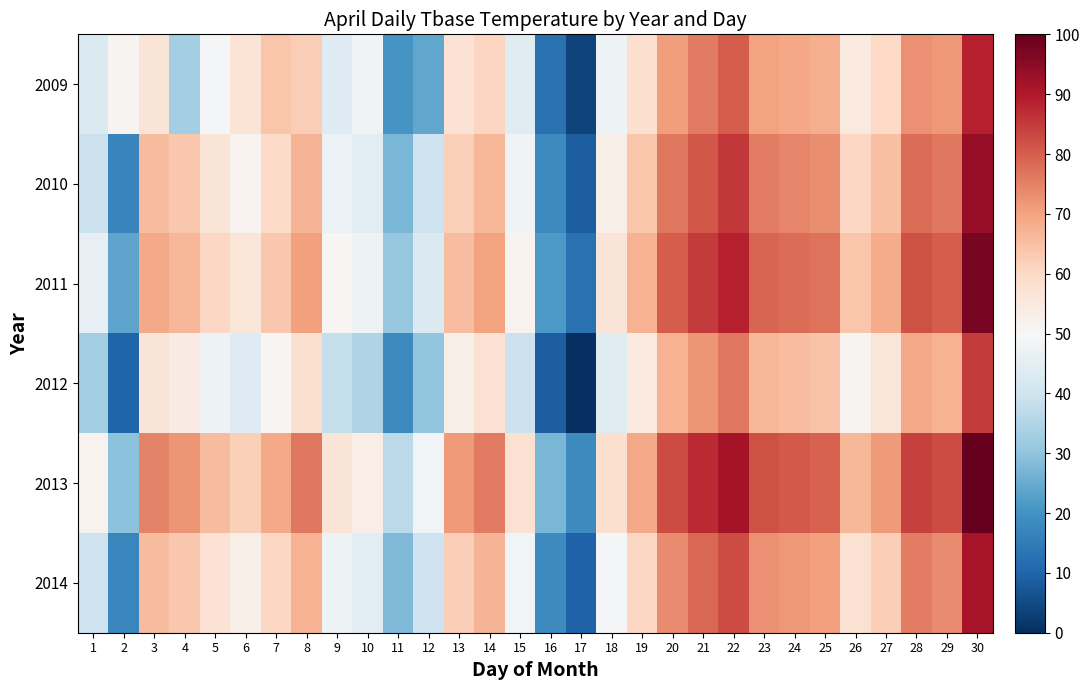

How many distinct data groups are displayed?

6